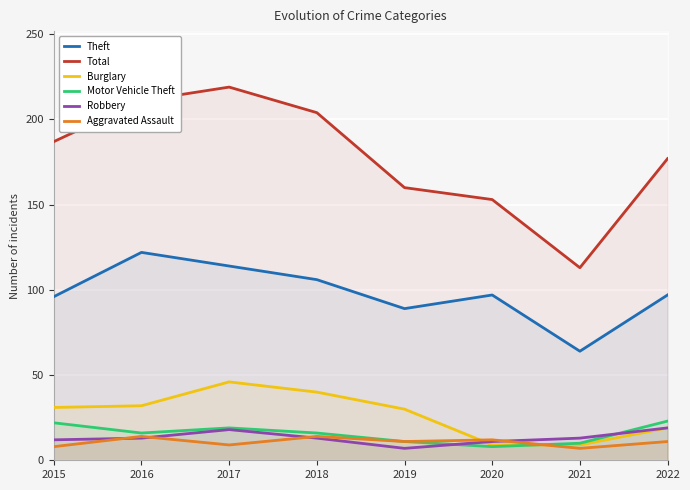

What is the difference between the maximum and second lowest values in the Total series?

66